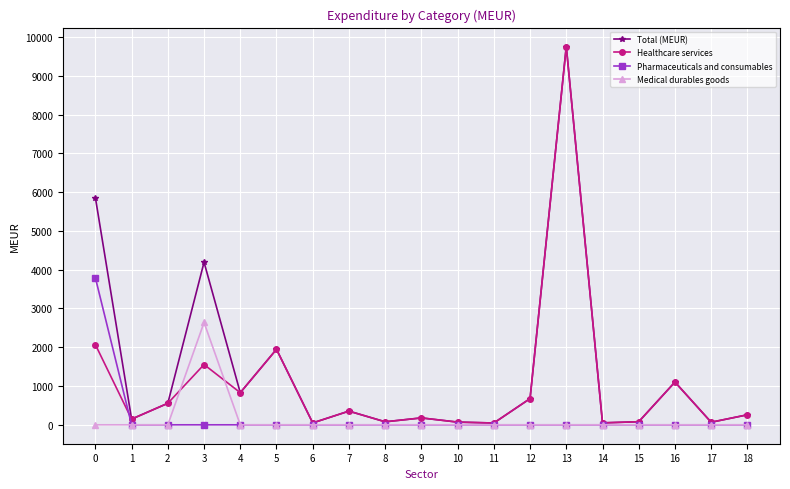

True or false: Healthcare services and Pharmaceuticals and consumables intersect in this chart.

True